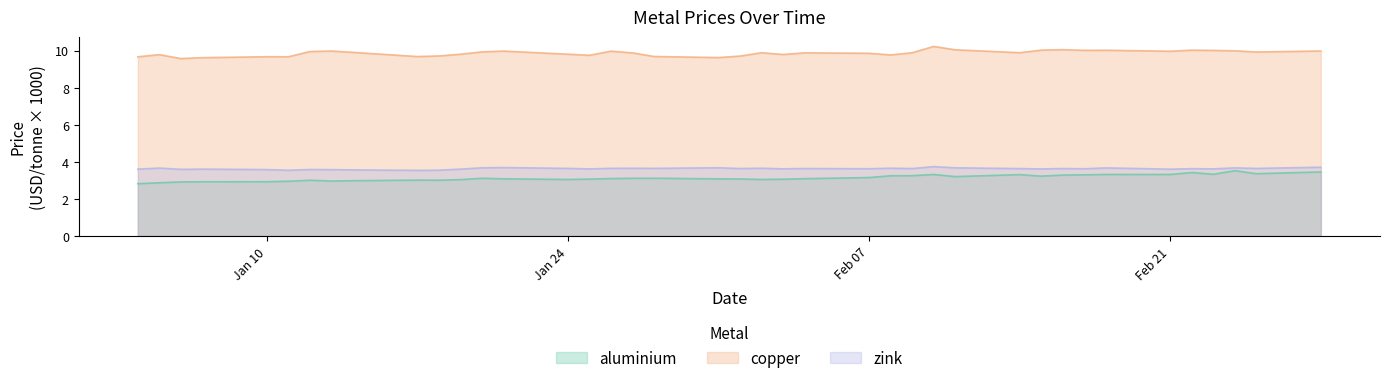

Which series has the largest total across all categories?

copper